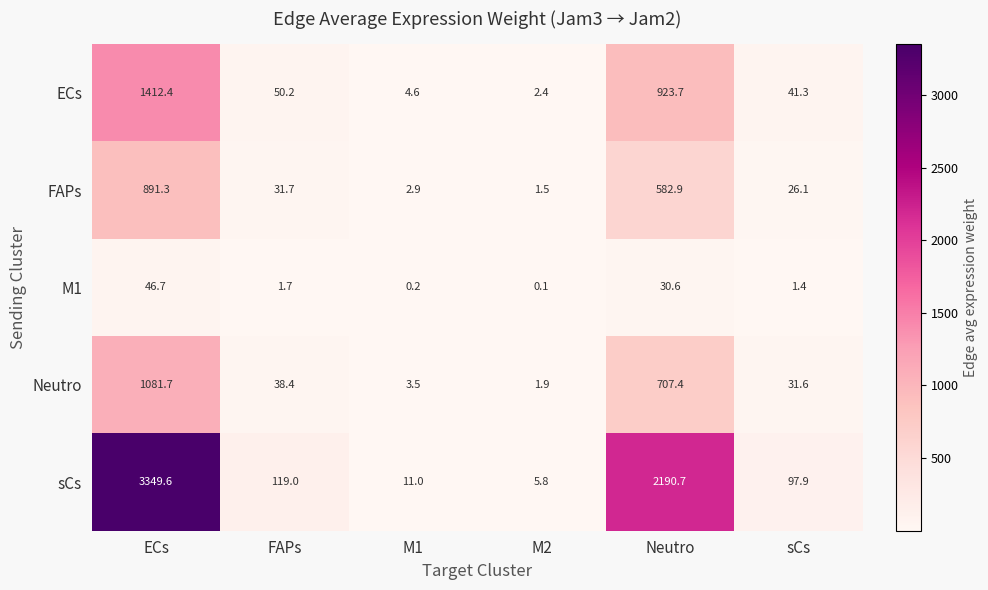

What is the maximum value shown in the chart?

3349.6